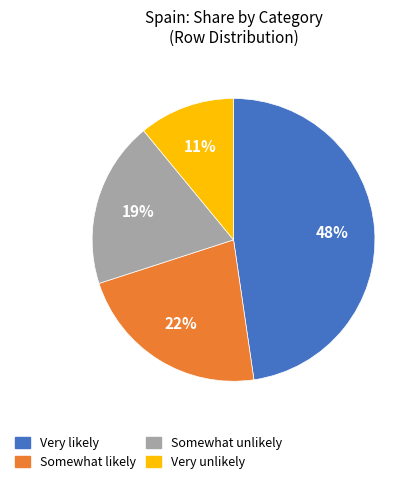

Is it true that Somewhat likely is 22% of the pie?

True